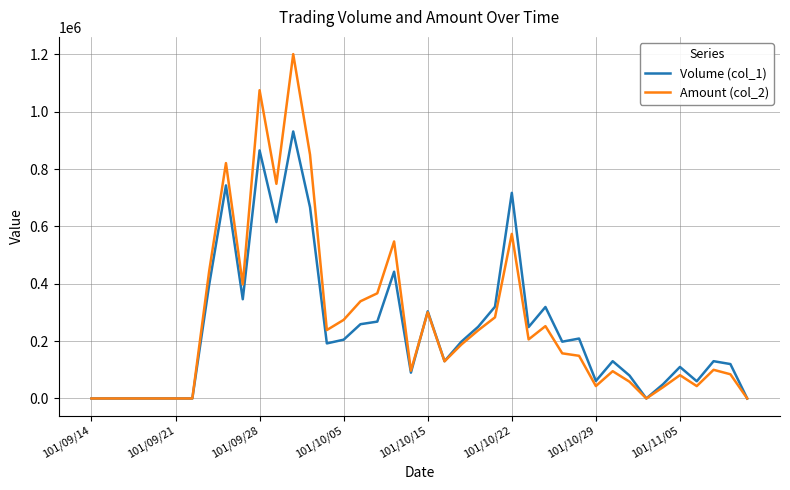

Rank the series by their maximum value, from highest to lowest.

Amount (col_2), Volume (col_1)